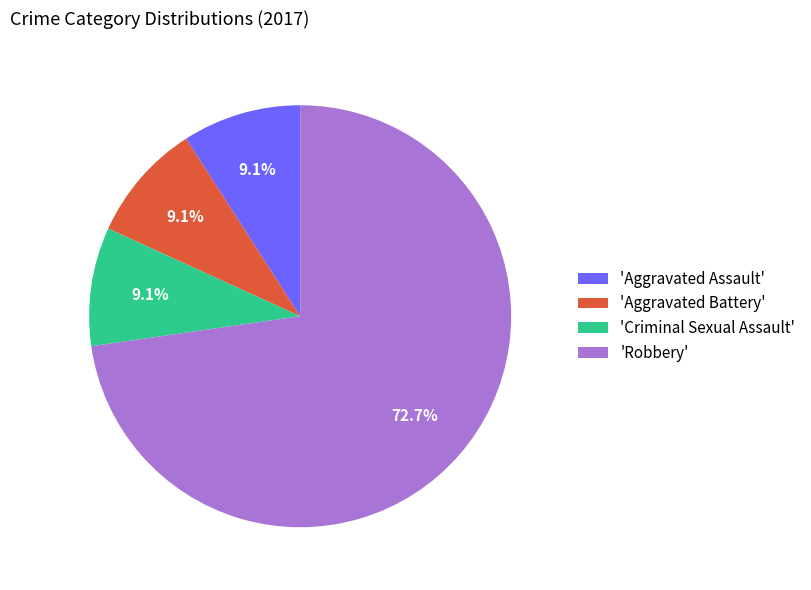

What is the total percentage of 'Aggravated Battery' and 'Aggravated Assault'?

18.2%